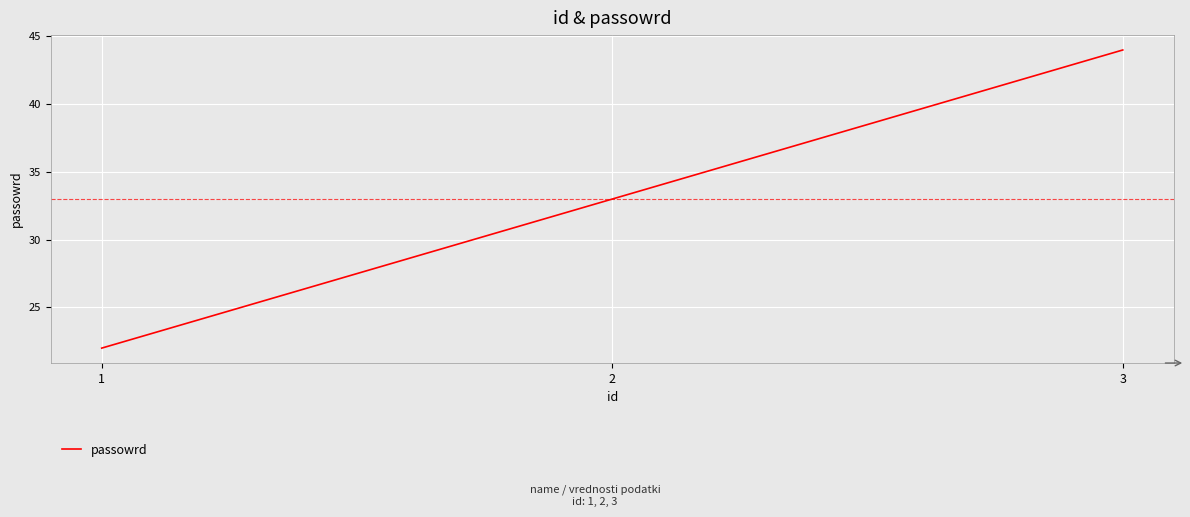

What is the greatest value displayed?

44